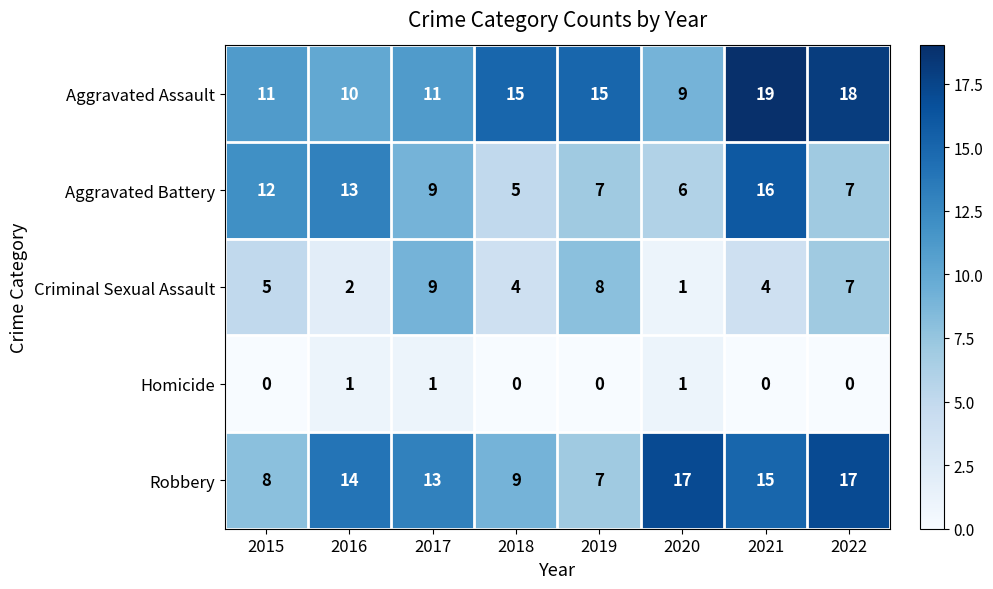

Rank the series at 2015 from lowest to highest value.

Homicide, Criminal Sexual Assault, Robbery, Aggravated Assault, Aggravated Battery